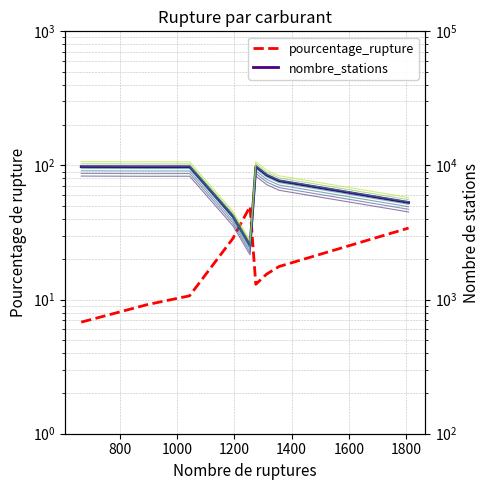

Reading right to left, extract all data points from this chart.

pourcentage_rupture: 34.1	17.6	15.5	13.0	49.5	28.6	10.7	9.2	6.8
nombre_stations: 5295.0	7685.0	8469.0	9805.0	2536.0	4185.0	9780.0	9772.0	9805.0